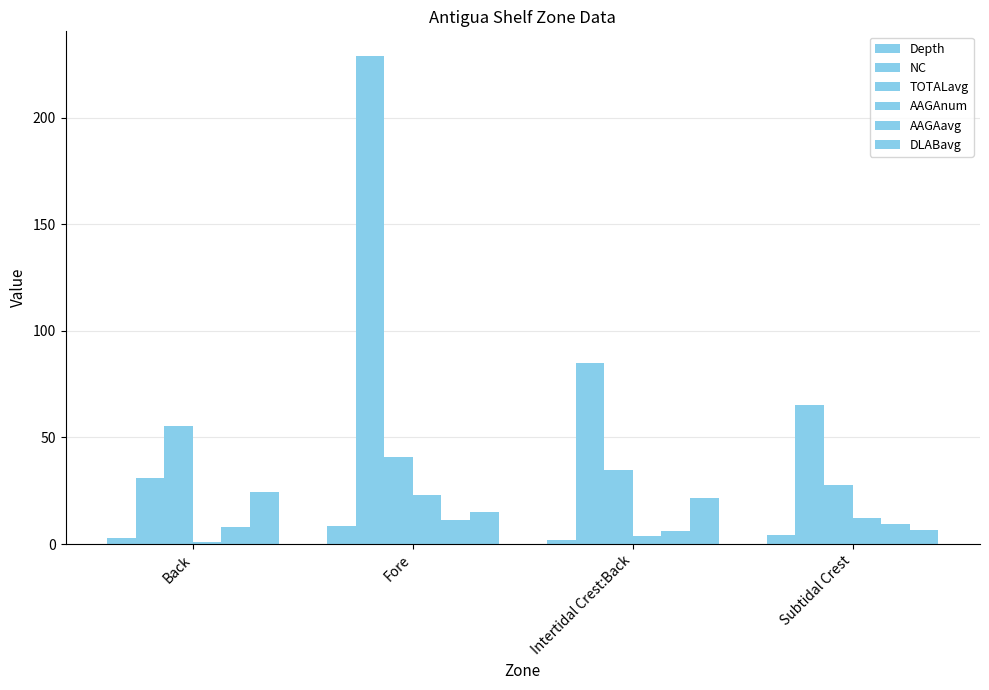

What is the highest value of the TOTALavg series?

55.3